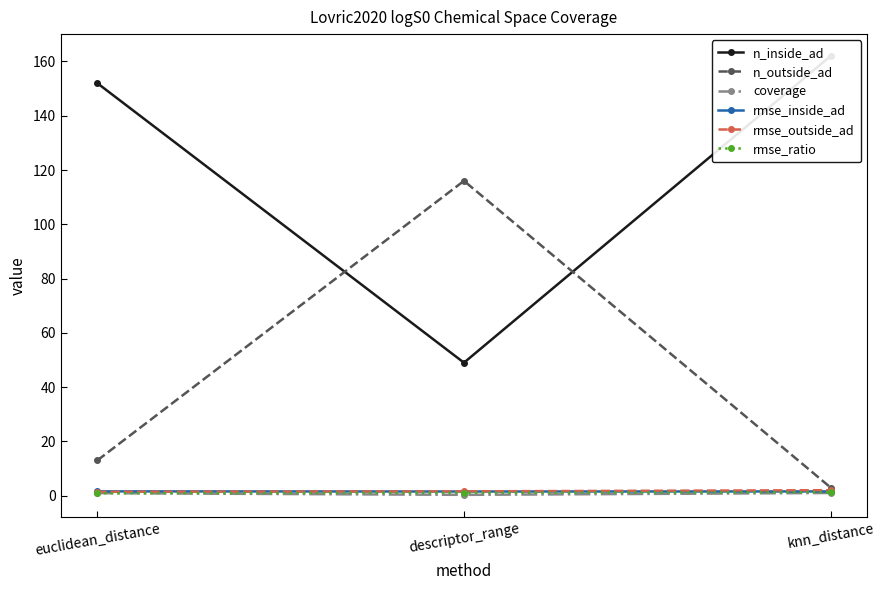

Which series changed the most between euclidean_distance and descriptor_range?

n_inside_ad